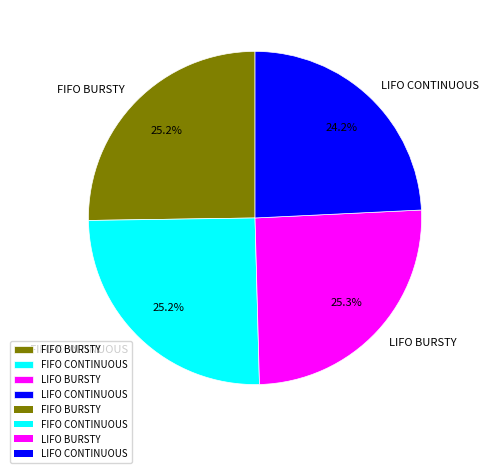

How many slices are in this pie chart?

4